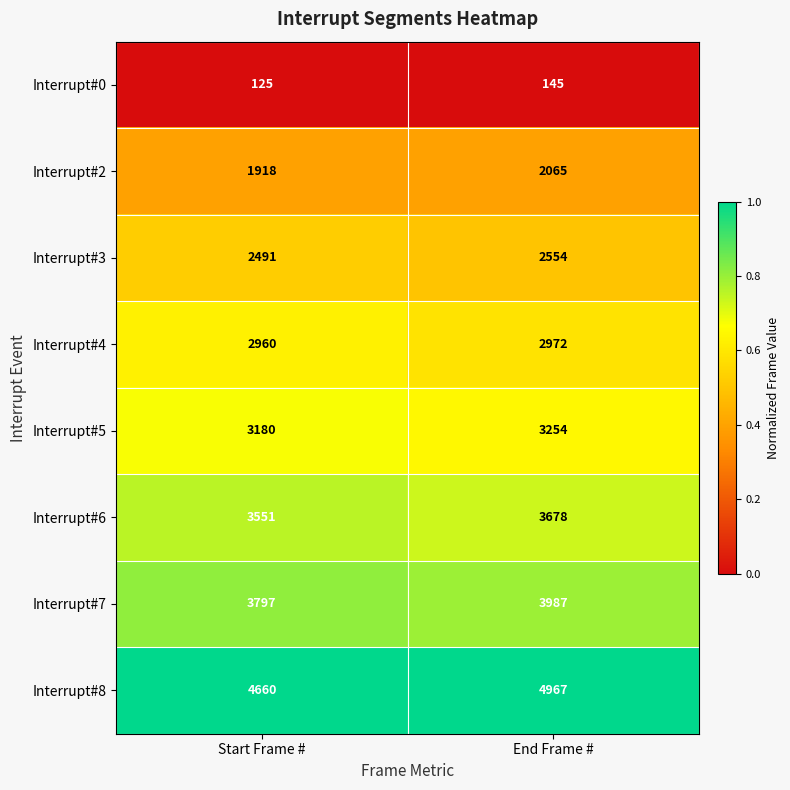

At which label is Interrupt#2 closest to 1991?

Start Frame #